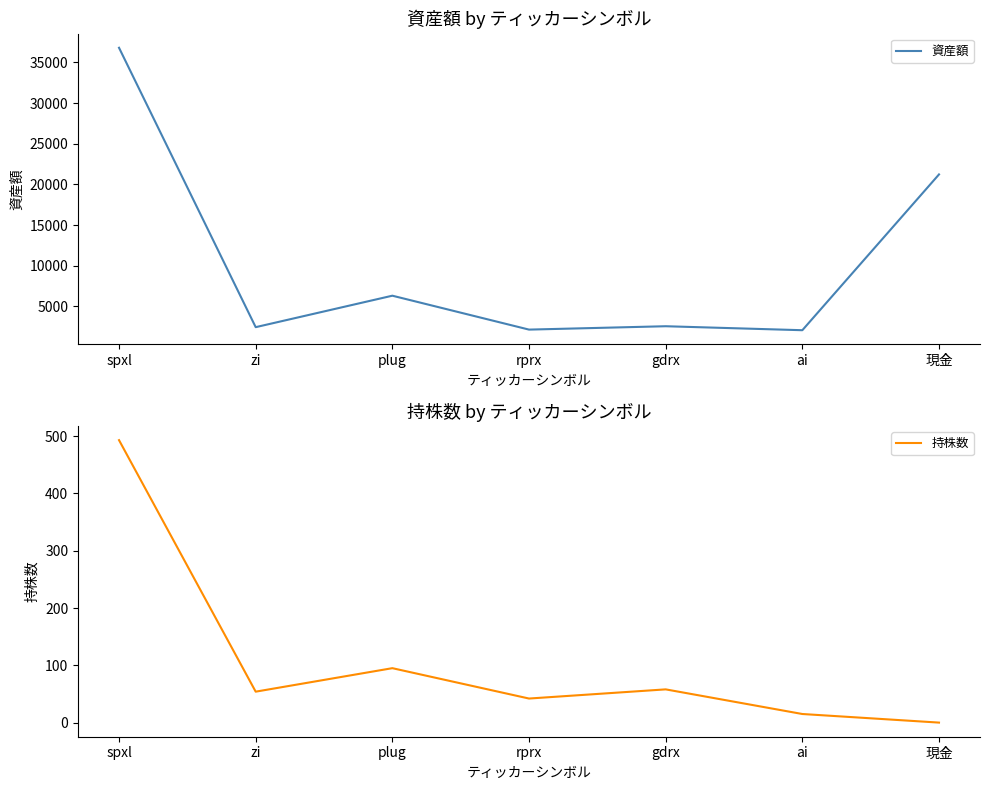

At which category does the chart reach its peak across all series?

spxl